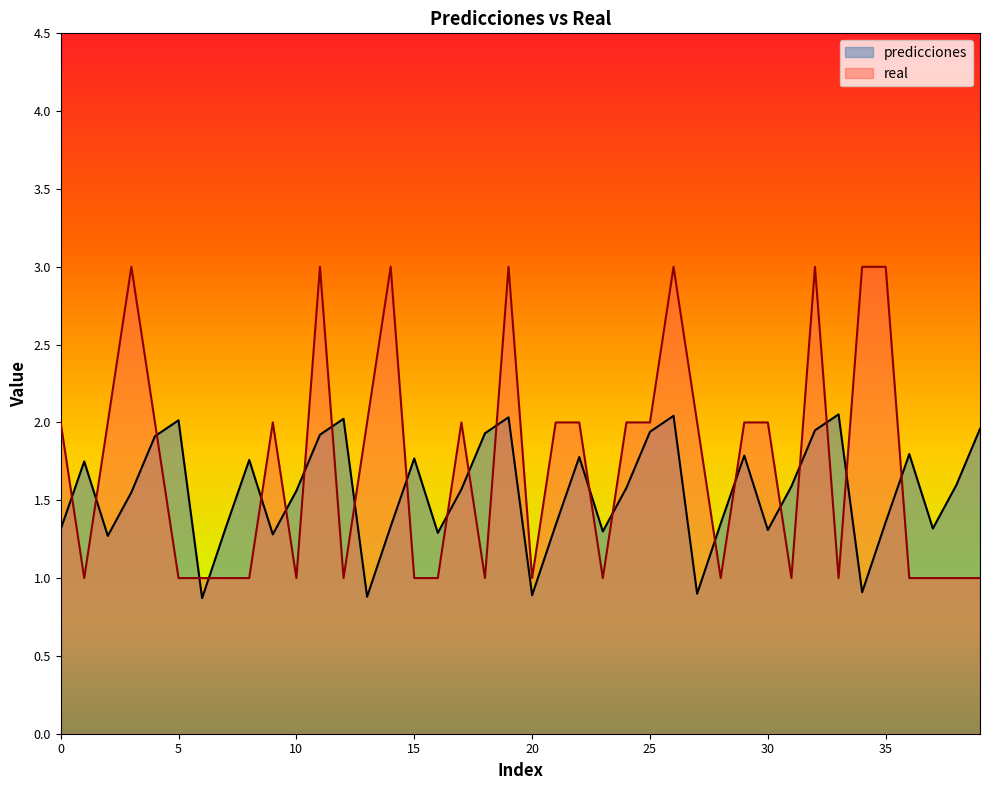

Between 5 and 6, which is larger?

5